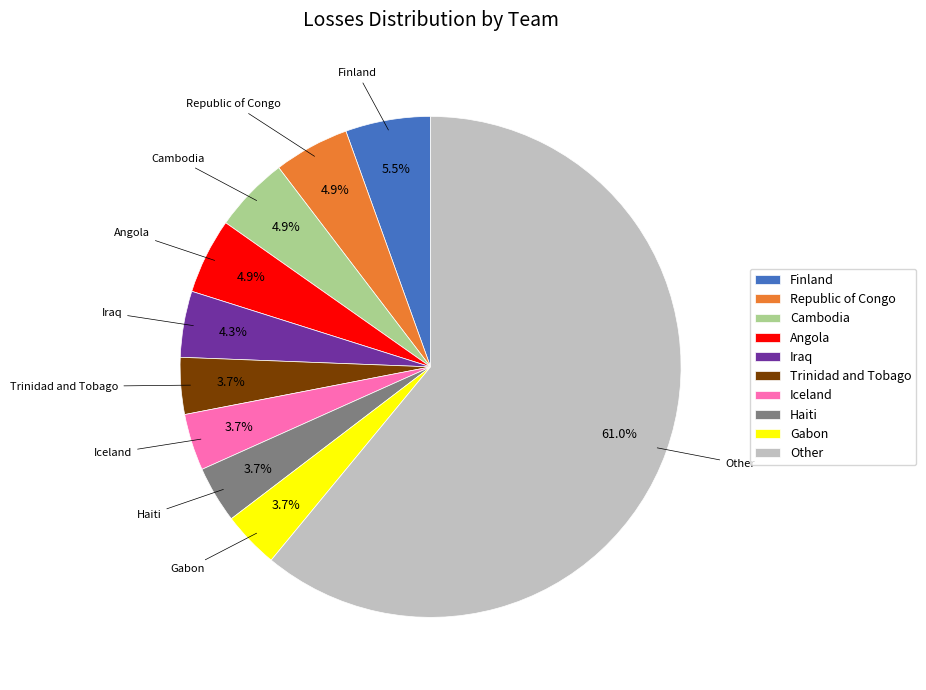

What is the ratio of the value at Finland to the value at Iraq?

1.3